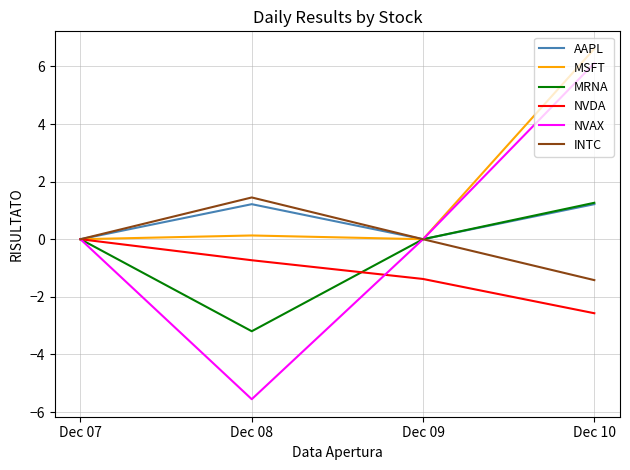

Which label corresponds to the smallest value in the chart?

Dec 08